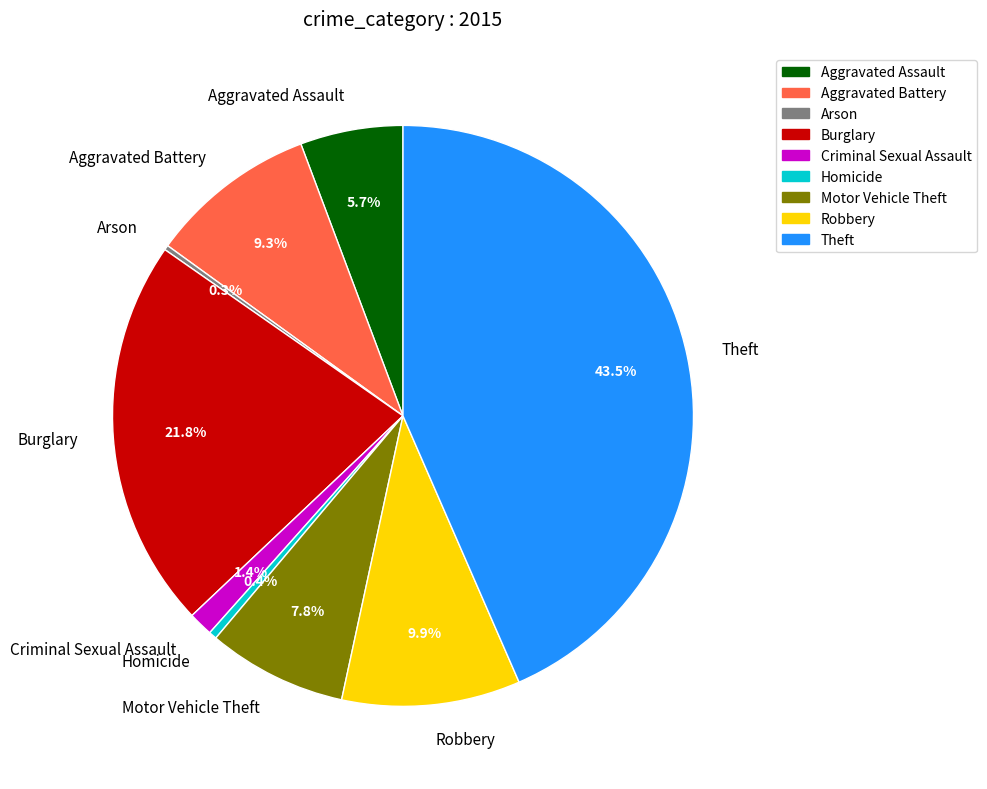

What percentage is the Criminal Sexual Assault slice, to the nearest percent?

1%